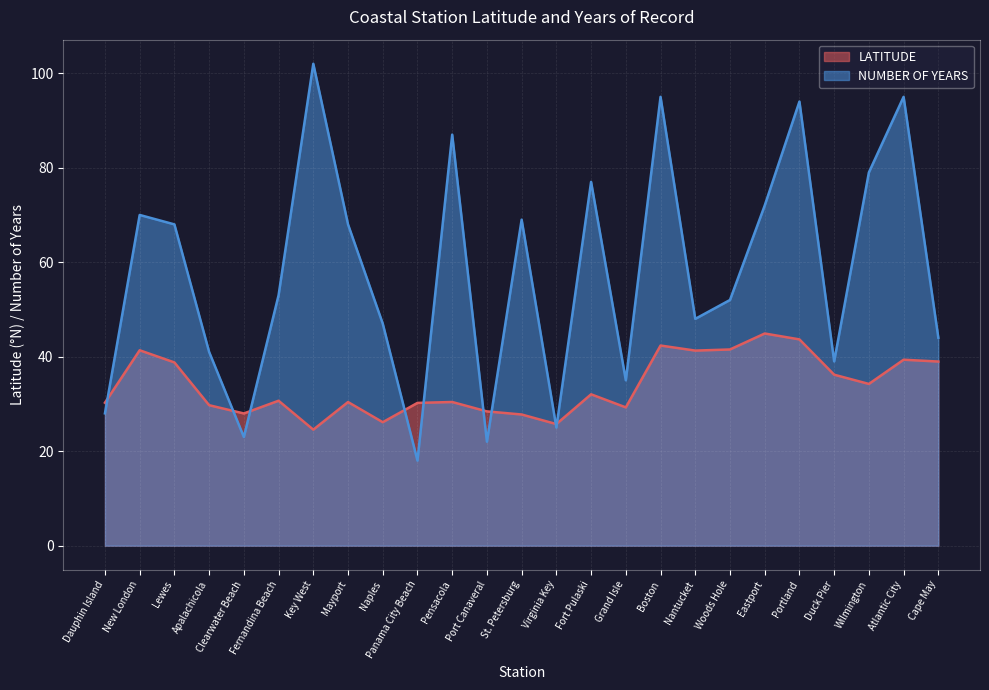

Is the value of NUMBER OF YEARS at Key West greater than the value of LATITUDE at Boston?

Yes